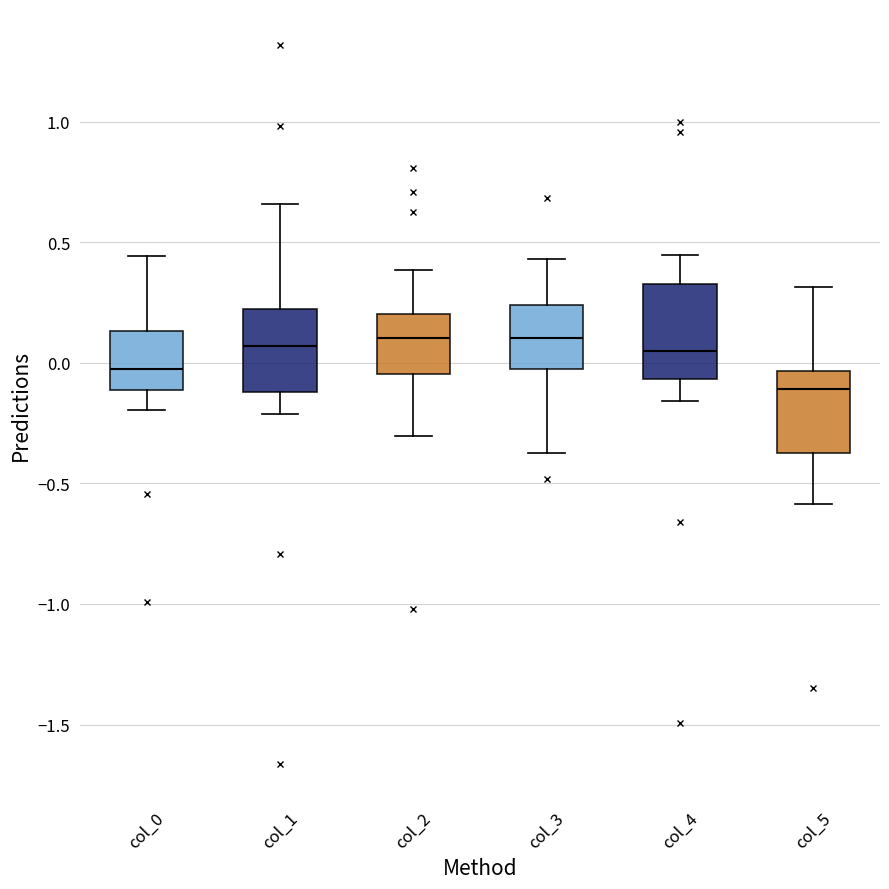

Where is the upper edge of the box for col_0 on the y-axis? The values are not printed on the chart, so give them approximately, as read against the axis.

0.15